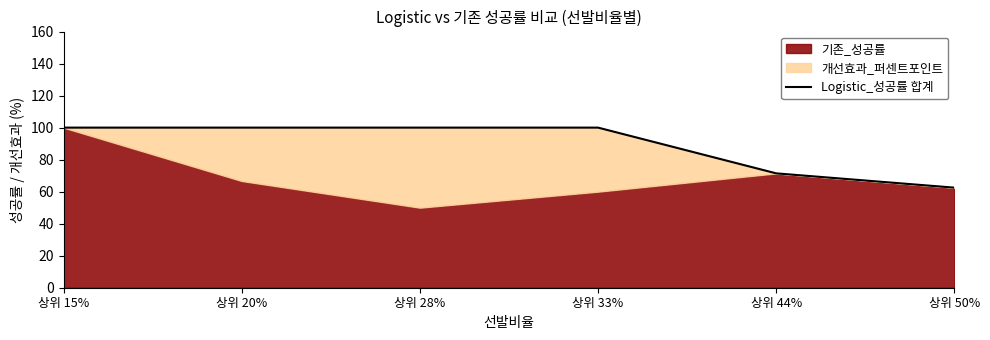

The value at 상위 50% is 62.5. True or false?

True